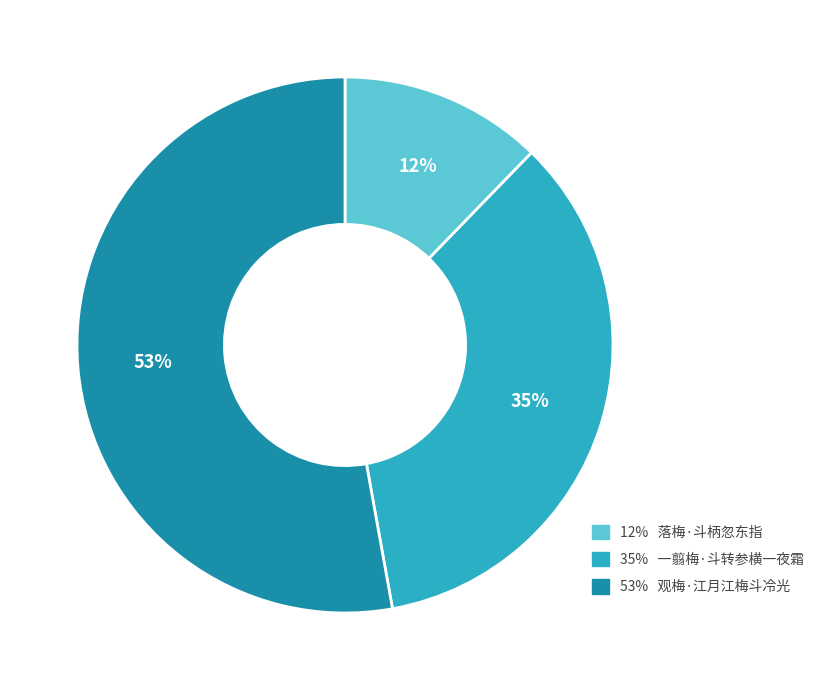

What percentage is the 12% 落梅·斗柄忽东指 slice, to the nearest percent?

12%